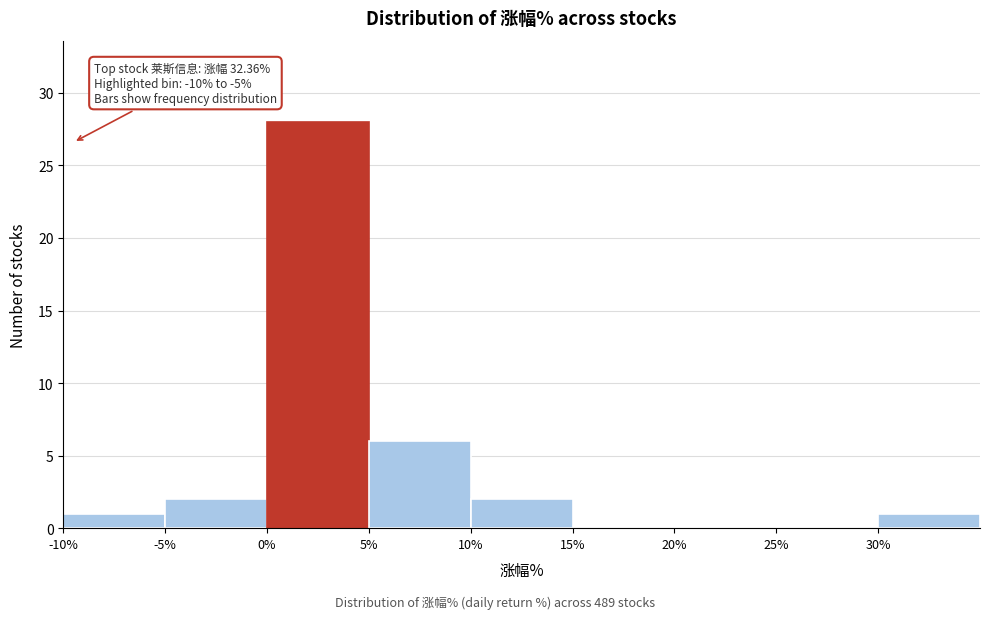

Over which range of the x-axis is the bar tallest?

0 to 5